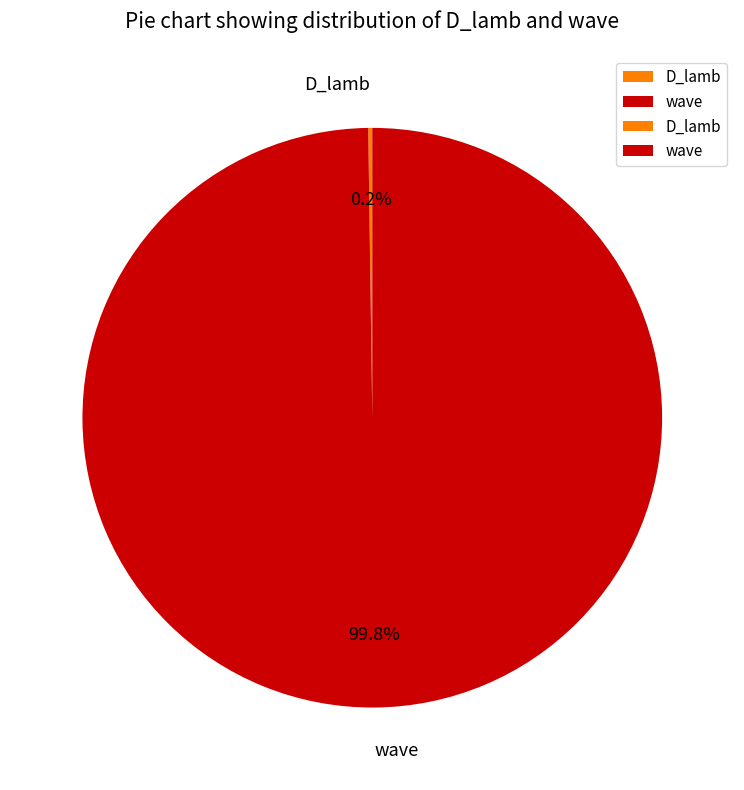

Is there a majority slice in this chart?

Yes